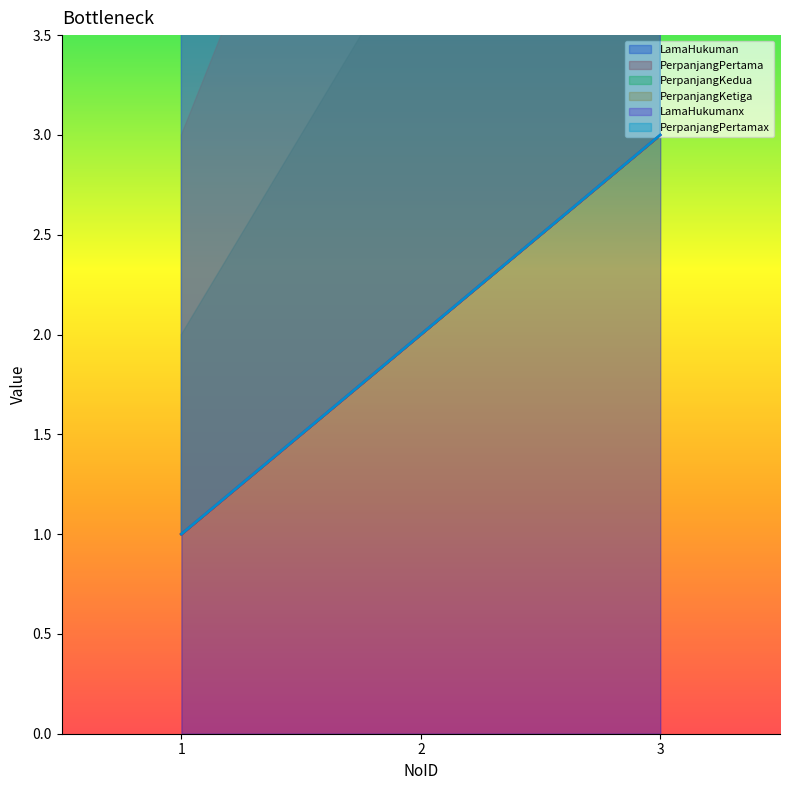

Which category has the highest value in the LamaHukuman series?

3